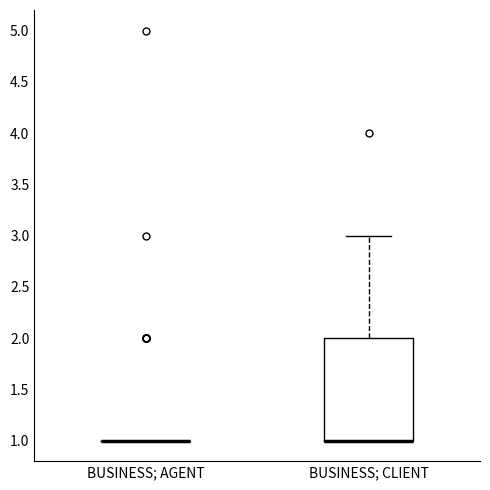

Comparing the boxes themselves (not the whiskers), which one is the tallest?

BUSINESS; CLIENT